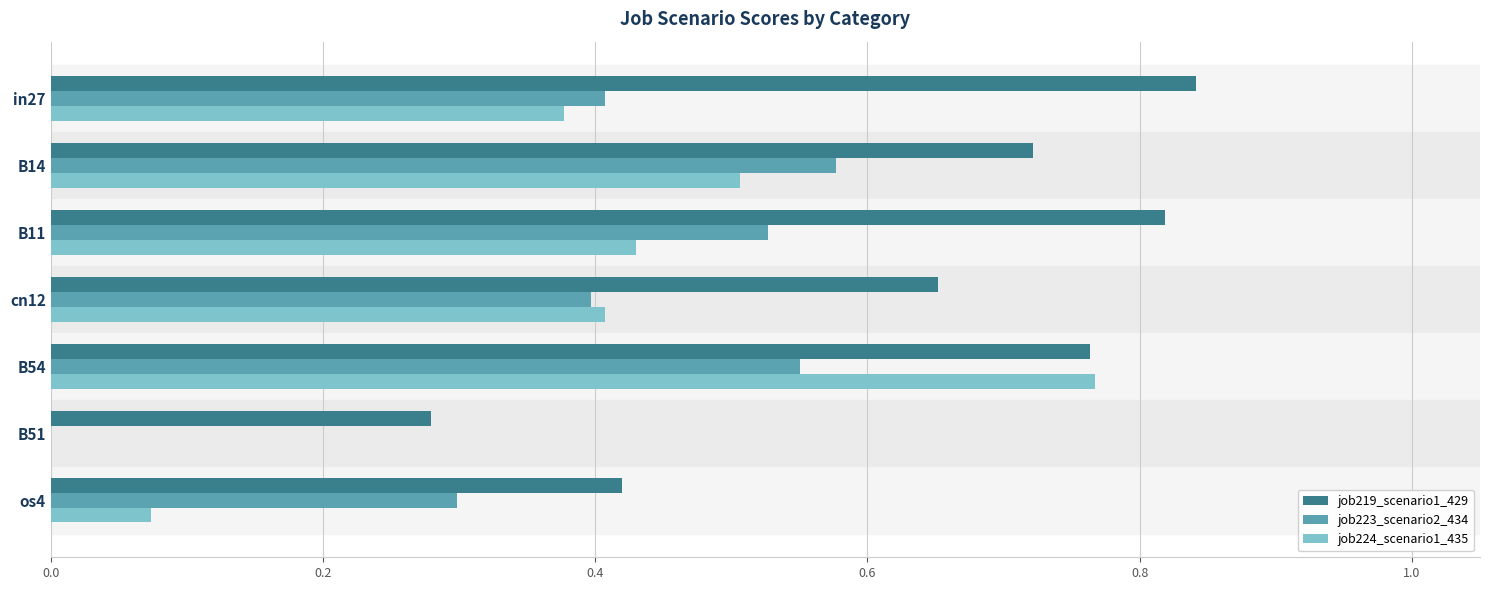

Between B14 and cn12, which series saw the biggest shift?

job223_scenario2_434